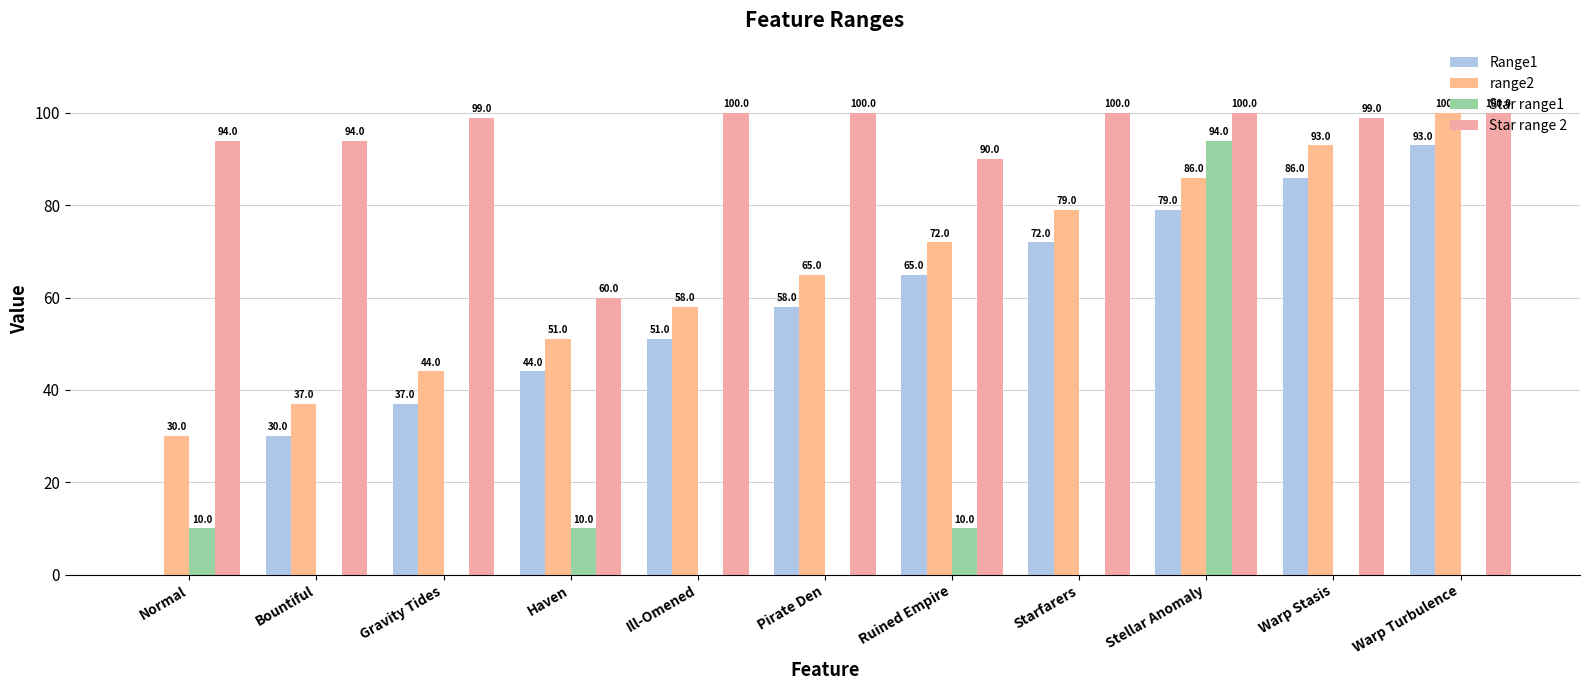

Is it true that Range1 equals 86 at Warp Stasis?

True